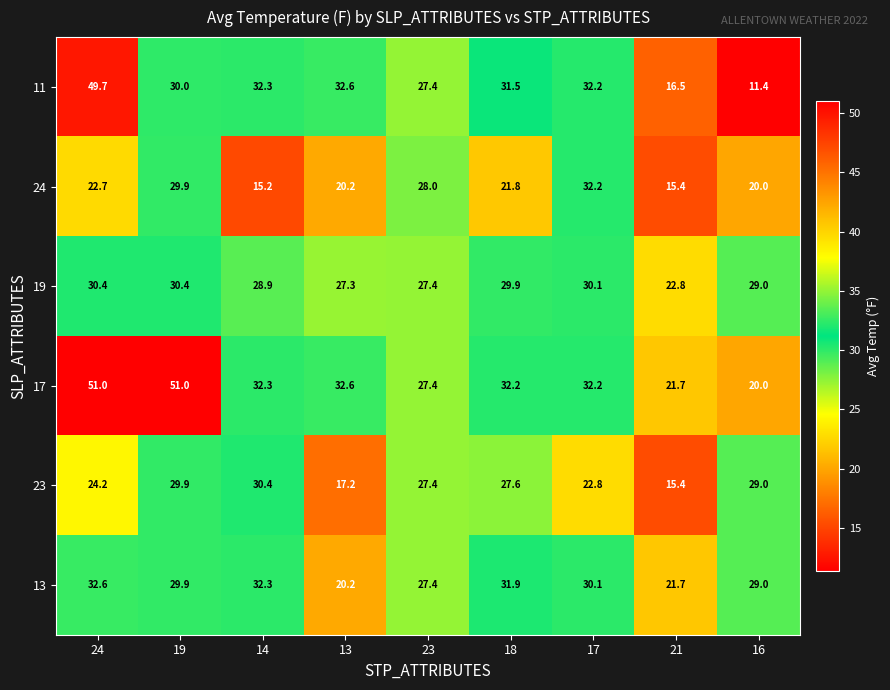

At which label does 23 first exceed 27?

19